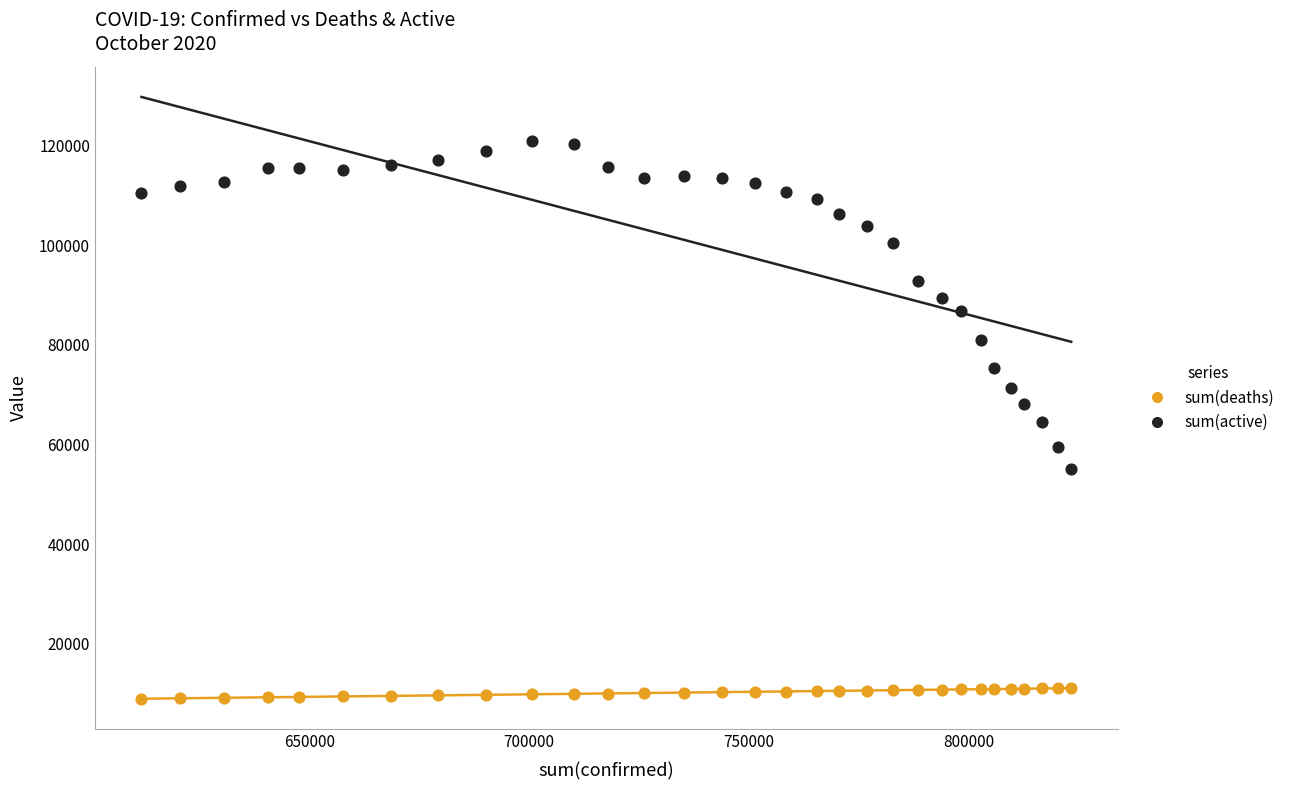

Across all data points, what is the range of Y values (max minus min)?

111957